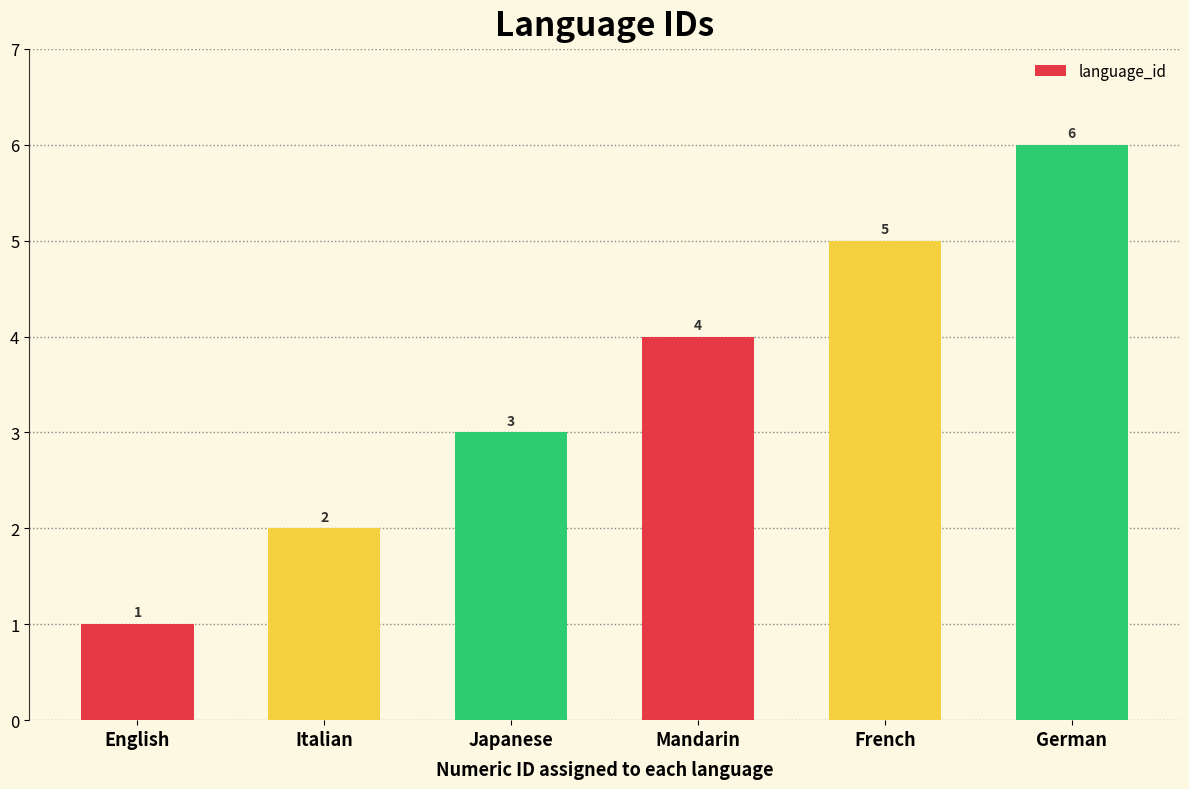

What is the minimum value shown in the chart?

1